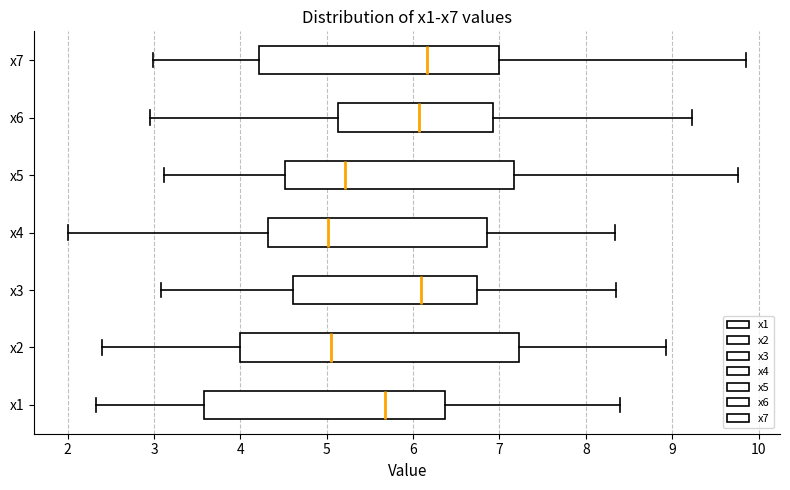

Reading bottom to top, transcribe this box plot: for each box, give where its median line is, the range the box spans, and where its two whiskers end, as read against the x-axis. The values are not printed on the chart, so give them approximately, as read against the axis.

x1: median 5.7, box 3.6 to 6.4, whiskers 2.3 to 8.4
x2: median 5.1, box 4.0 to 7.2, whiskers 2.4 to 8.9
x3: median 6.1, box 4.6 to 6.7, whiskers 3.1 to 8.3
x4: median 5.0, box 4.3 to 6.9, whiskers 2.0 to 8.3
x5: median 5.2, box 4.5 to 7.2, whiskers 3.1 to 9.8
x6: median 6.1, box 5.1 to 6.9, whiskers 3.0 to 9.2
x7: median 6.2, box 4.2 to 7.0, whiskers 3.0 to 9.9